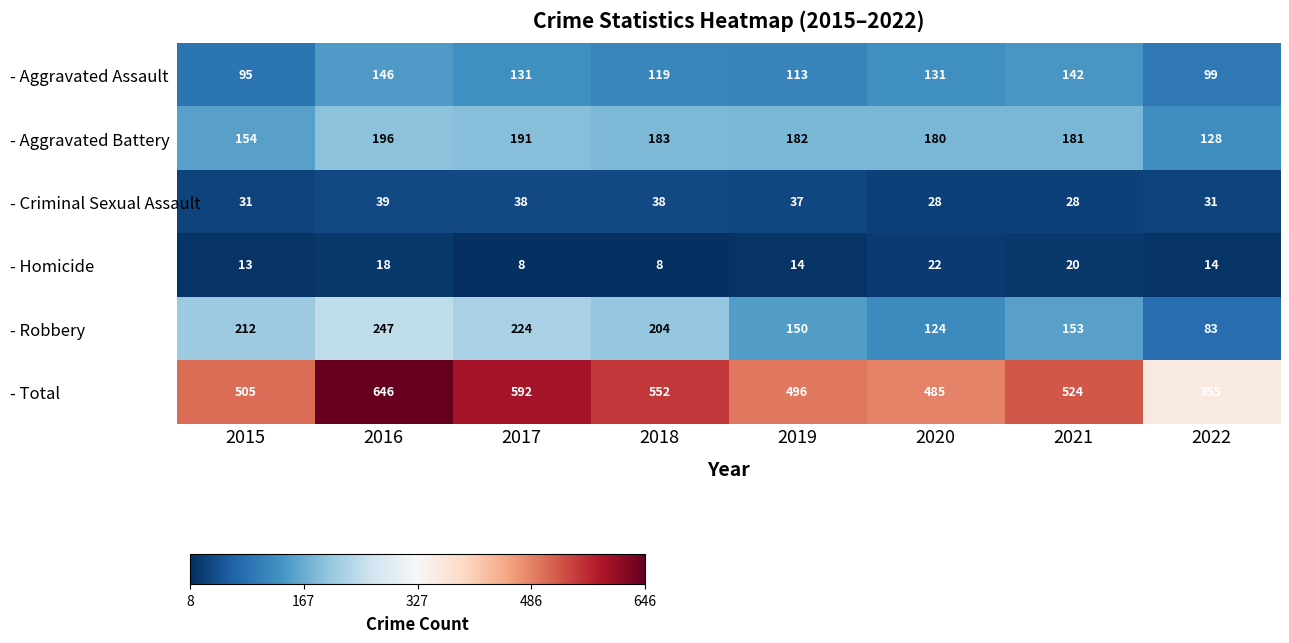

What is the difference between the second highest and second lowest values in the - Homicide series?

12